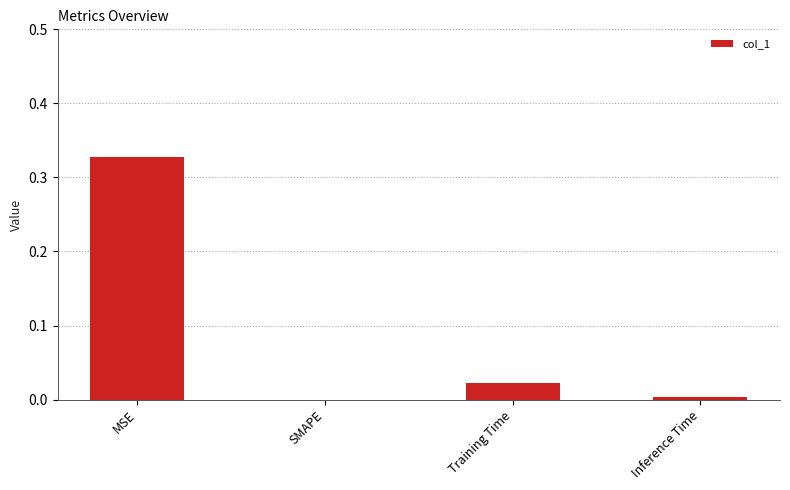

Between SMAPE and Training Time, which is larger?

Training Time